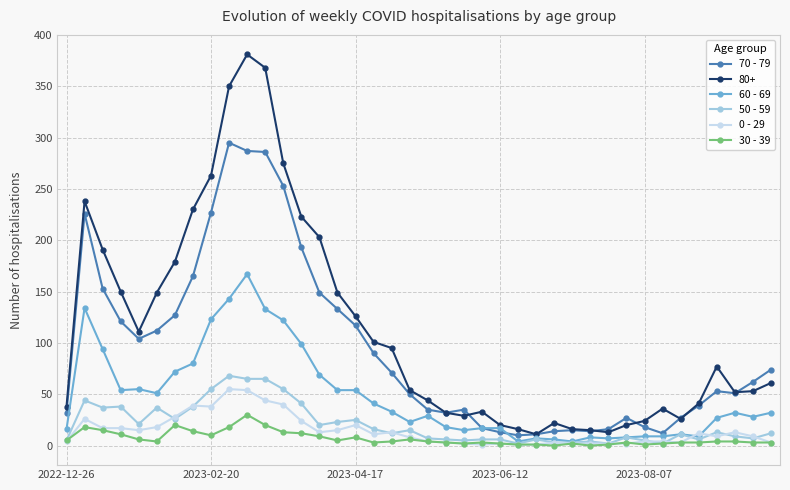

True or false: 70 - 79 and 50 - 59 cross at least once.

False